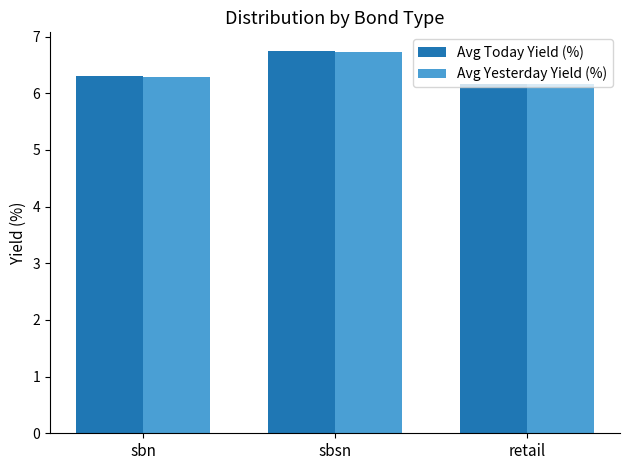

What is the total value across all series at sbn?

12.6